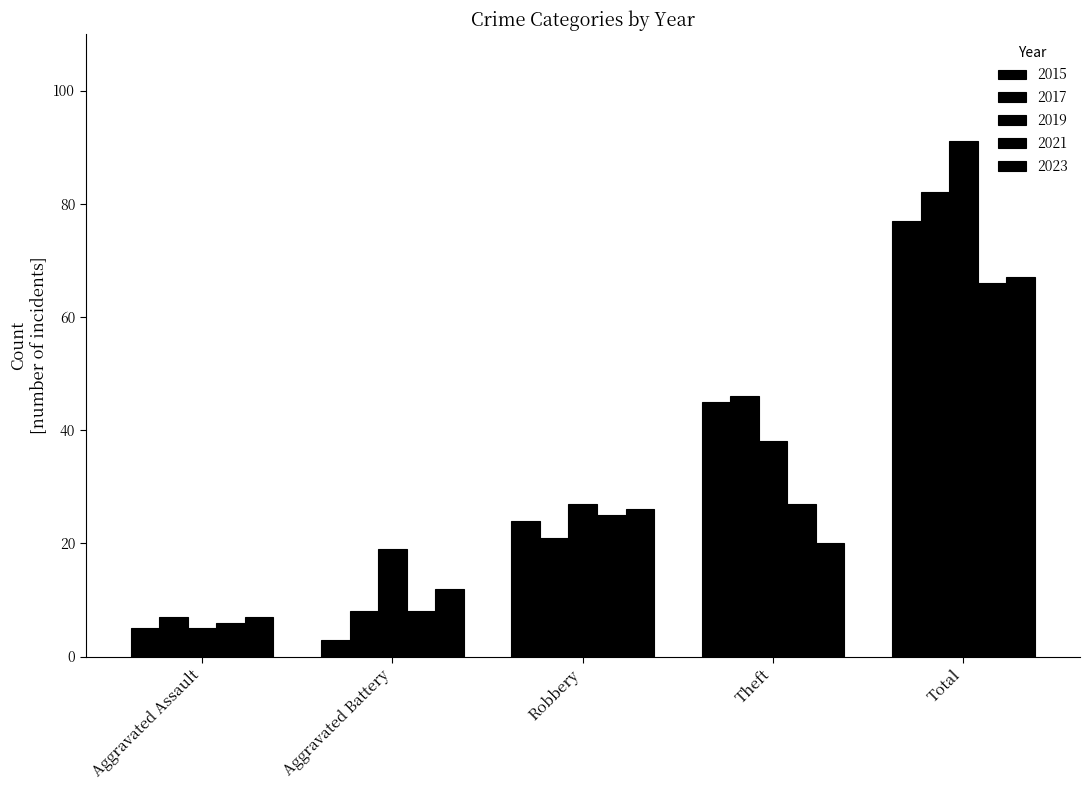

What is the average value of the 2019 series?

36